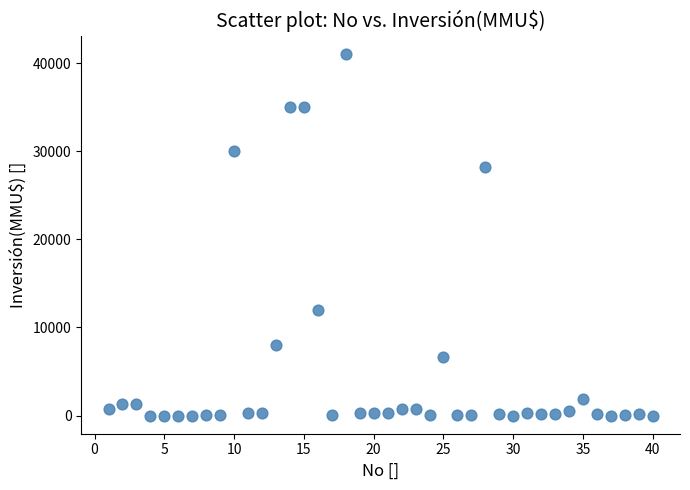

What Y value in the scatter plot is closest to 20537?

28227